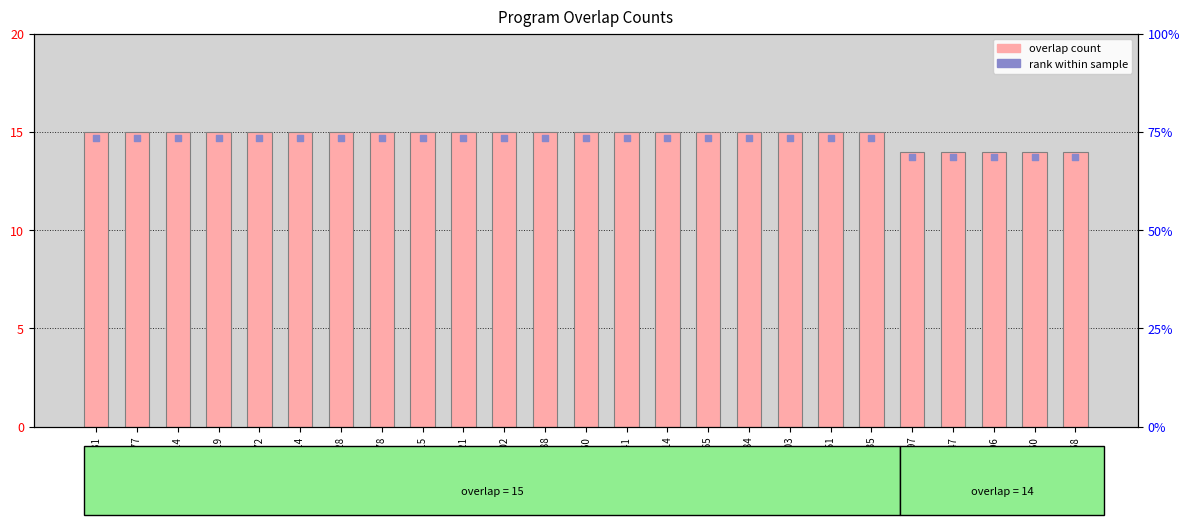

Is the value of rank within sample at 135160 greater than the value of overlap at 3714?

No